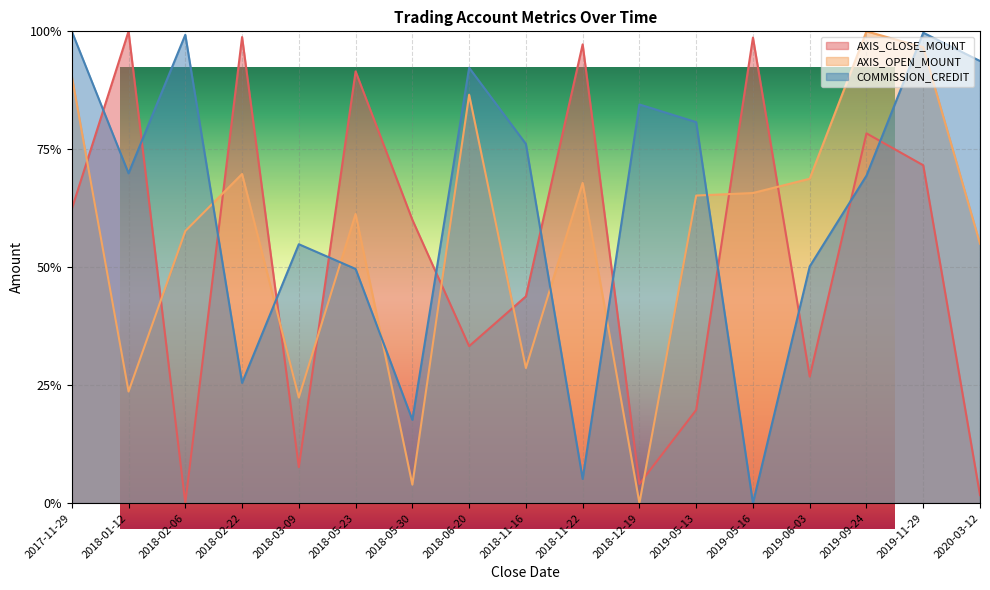

What is the label of the 11th point from the left?

2018-12-19